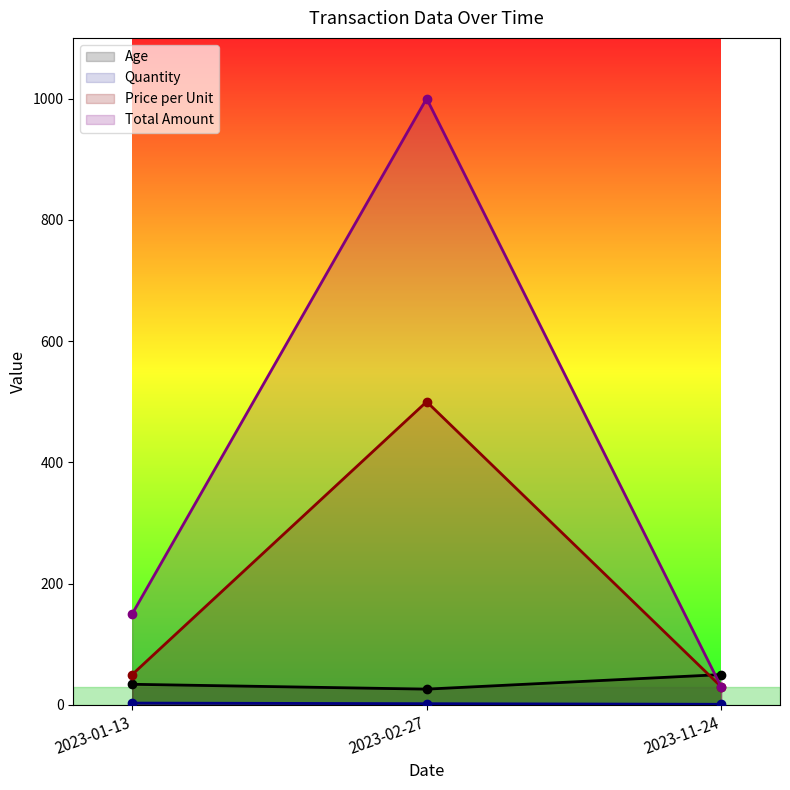

At how many categories does at least one series exceed 64?

2